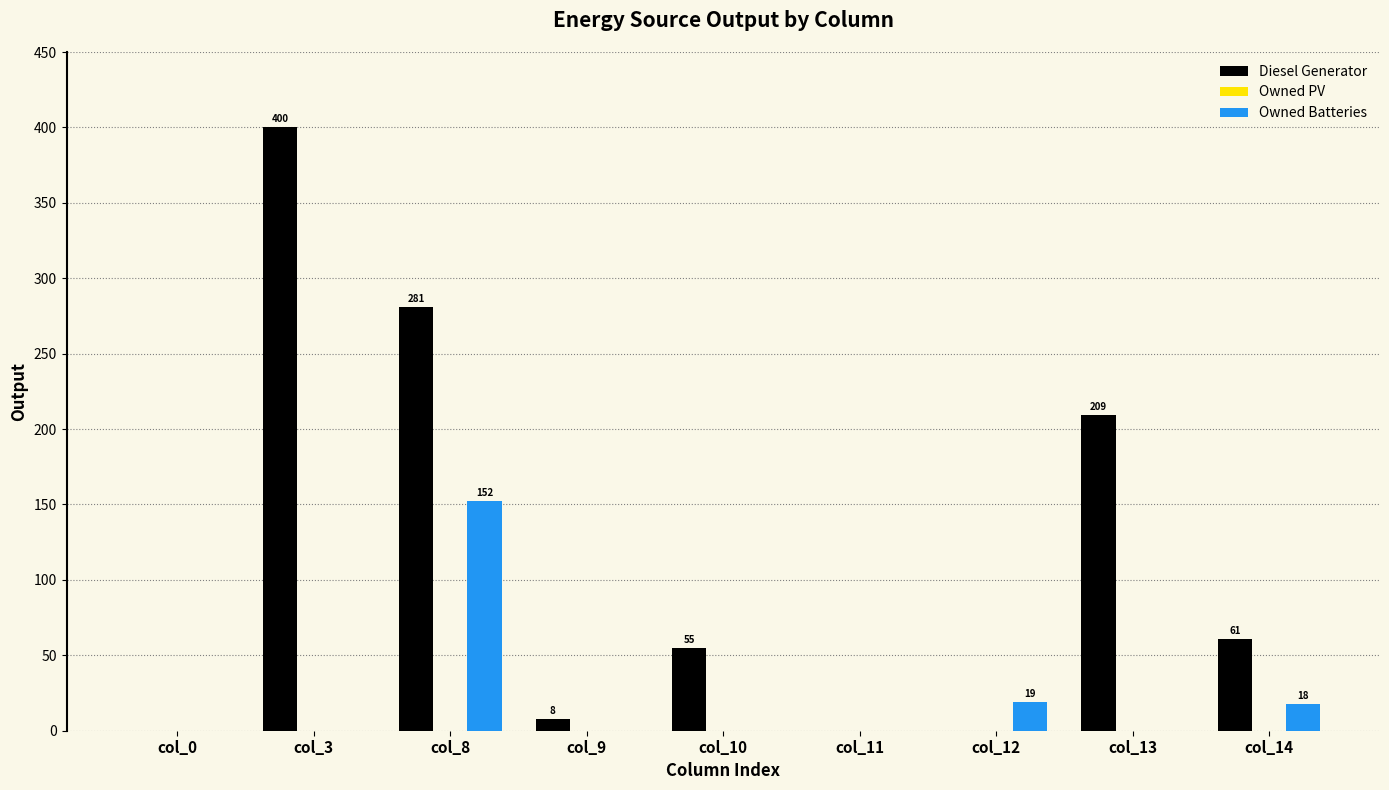

At which label does Diesel Generator first exceed 55?

col_3